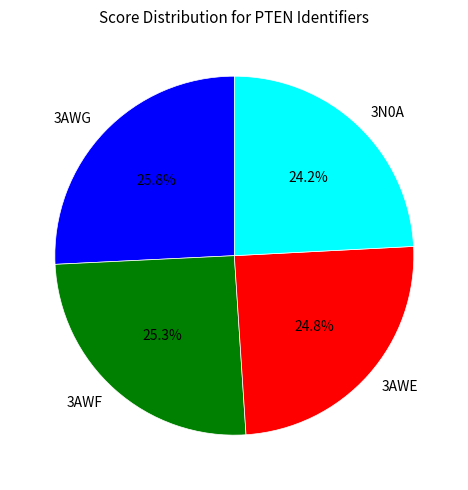

To the nearest percent, what portion does 3AWF represent?

25%